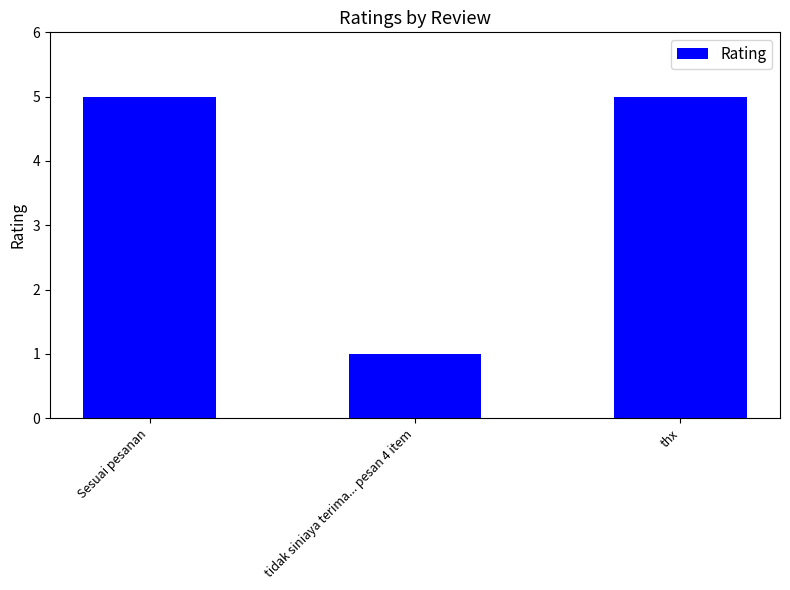

Which label corresponds to the smallest value in the chart?

tidak siniaya terima... pesan 4 item